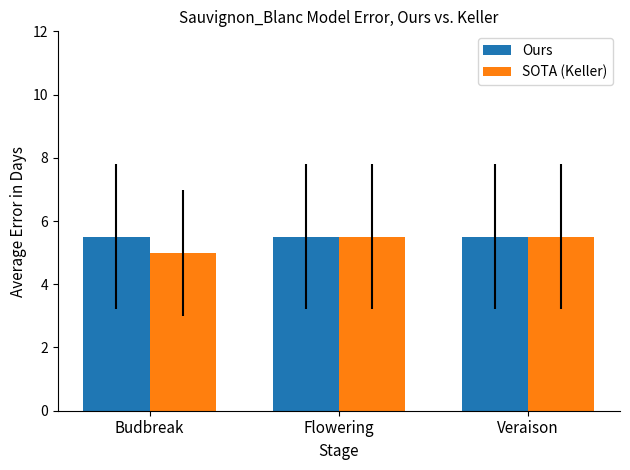

Reading left to right, transcribe all the data shown in this chart.

Ours: 5.5	5.5	5.5
SOTA (Keller): 5.0	5.5	5.5